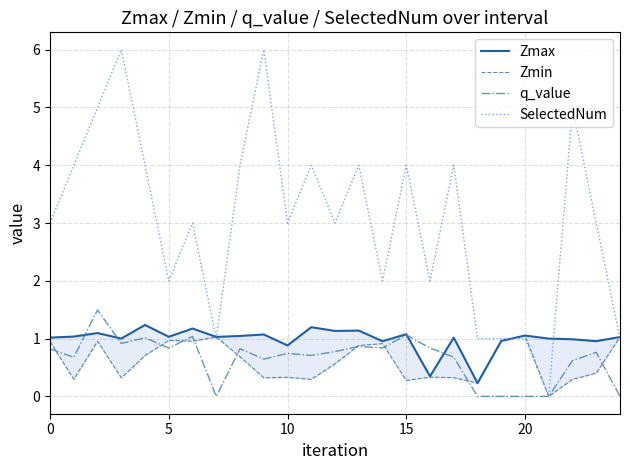

What is the maximum value for q_value?

1.5